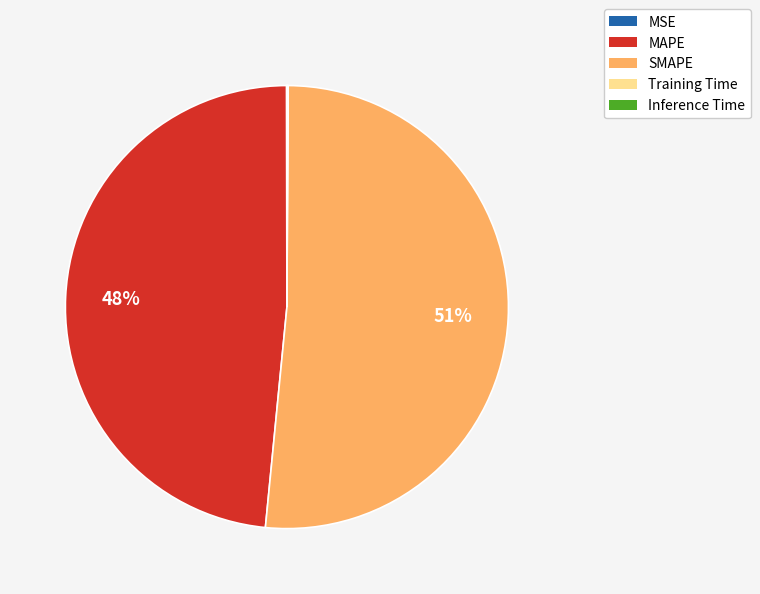

To the nearest percent, what is the average slice percentage?

20%